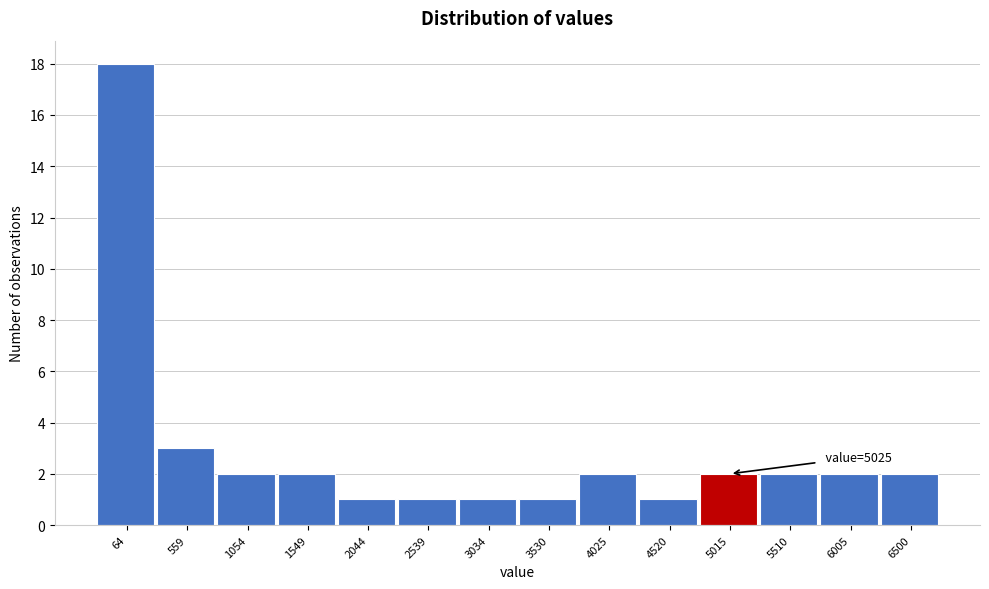

Reading right to left, what are all the values shown in this chart?

2	2	2	2	1	2	1	1	1	1	2	2	3	18